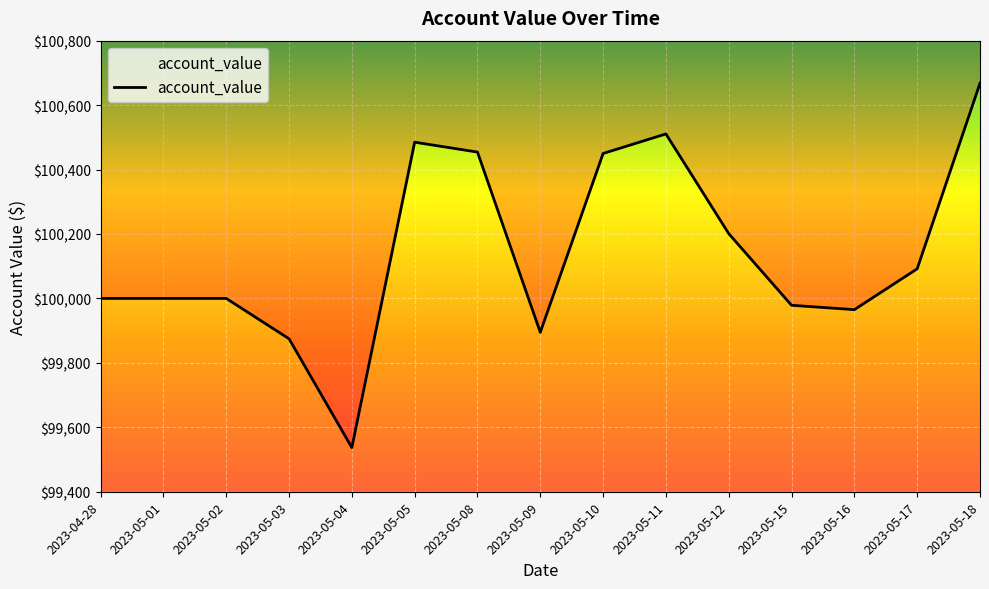

What is the value of the 6th point from the left?

100484.9